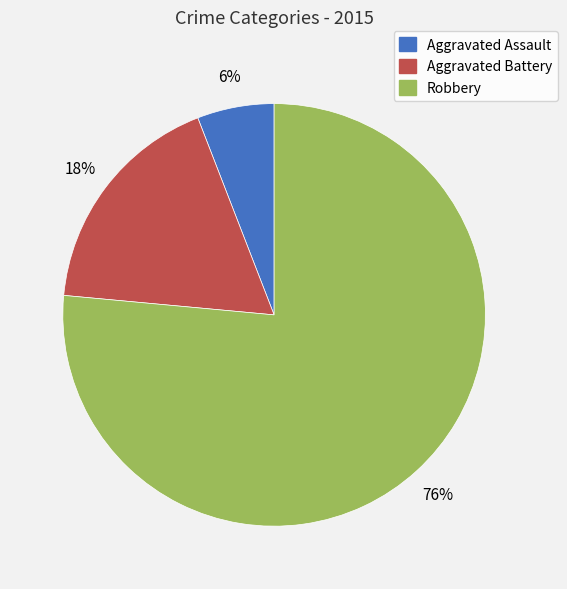

Which slice is the smallest?

Aggravated Assault